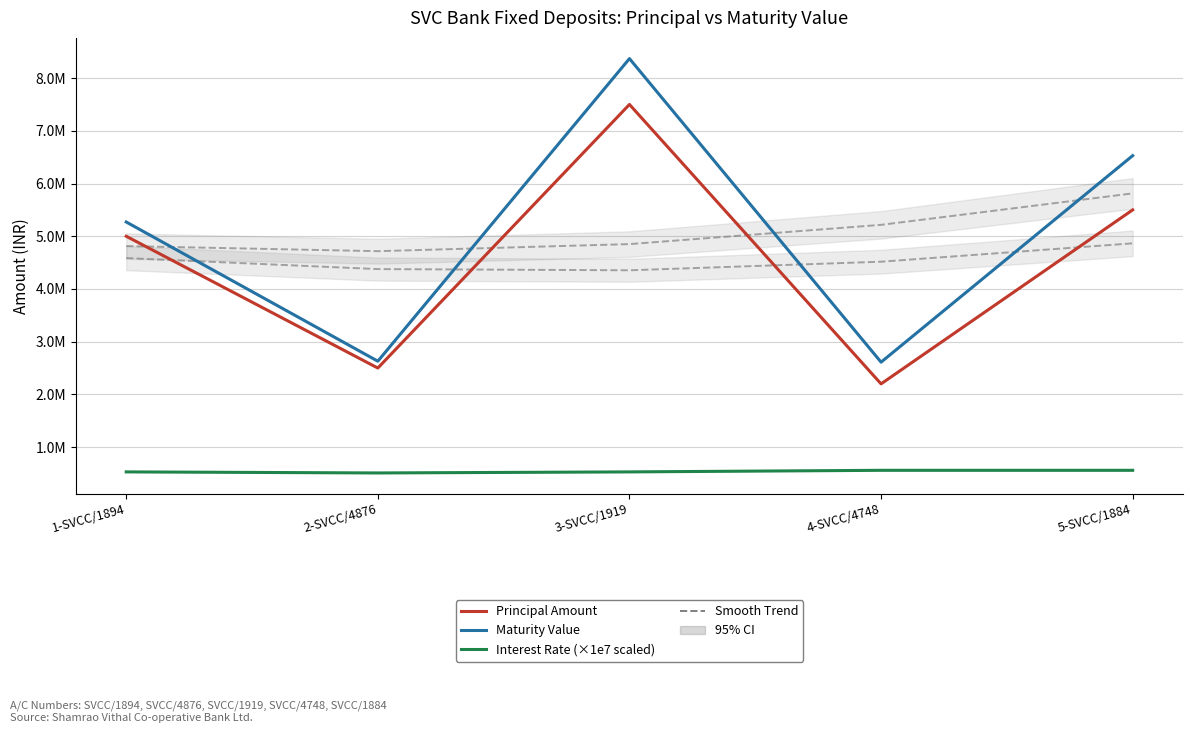

Which category has the lowest value across all series?

2-SVCC/4876